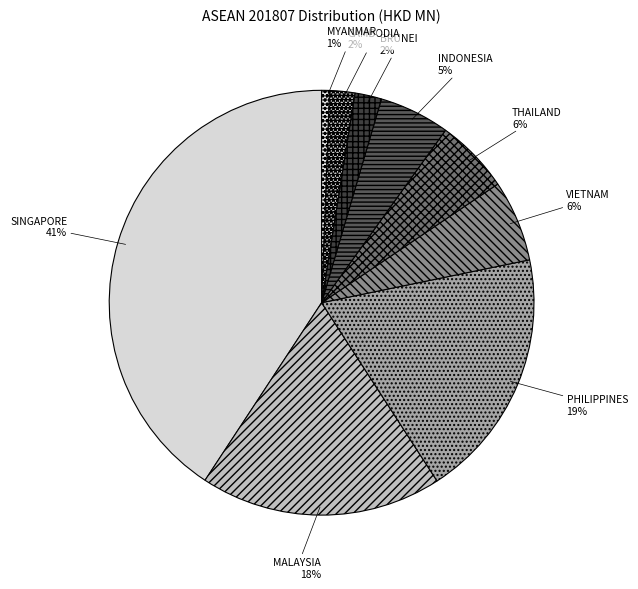

What is the largest slice in the pie chart?

SINGAPORE